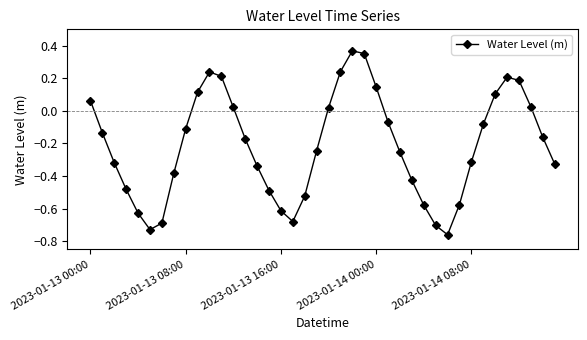

How many points are higher than both their immediate neighbors (excluding endpoints)?

3